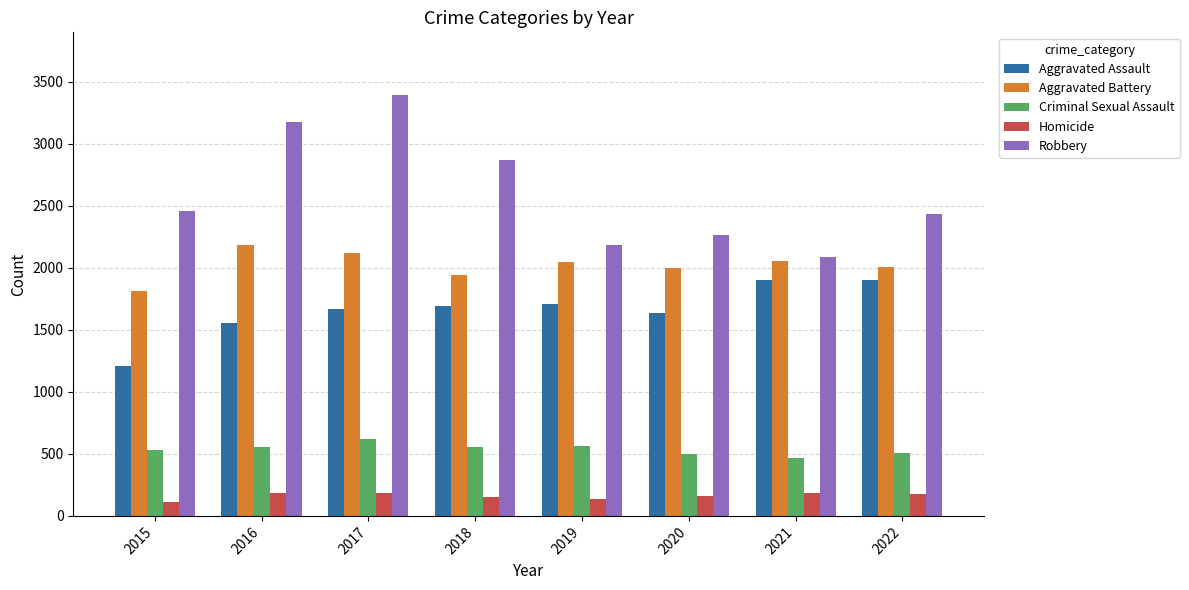

Between 2017 and 2019, which series saw the biggest shift?

Robbery